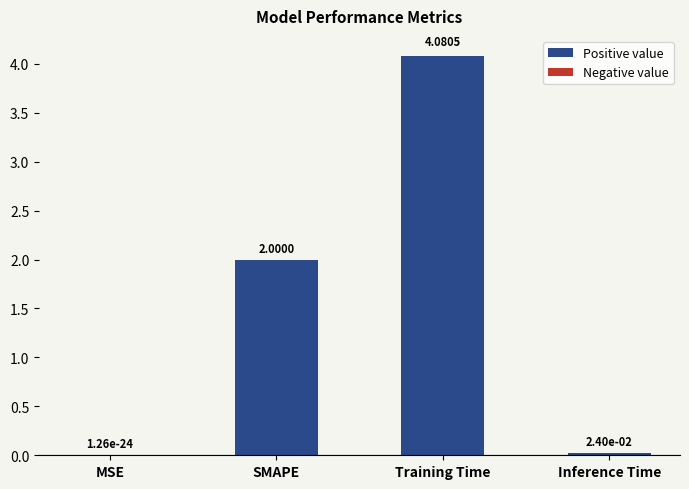

Between MSE and Training Time, which is larger?

Training Time